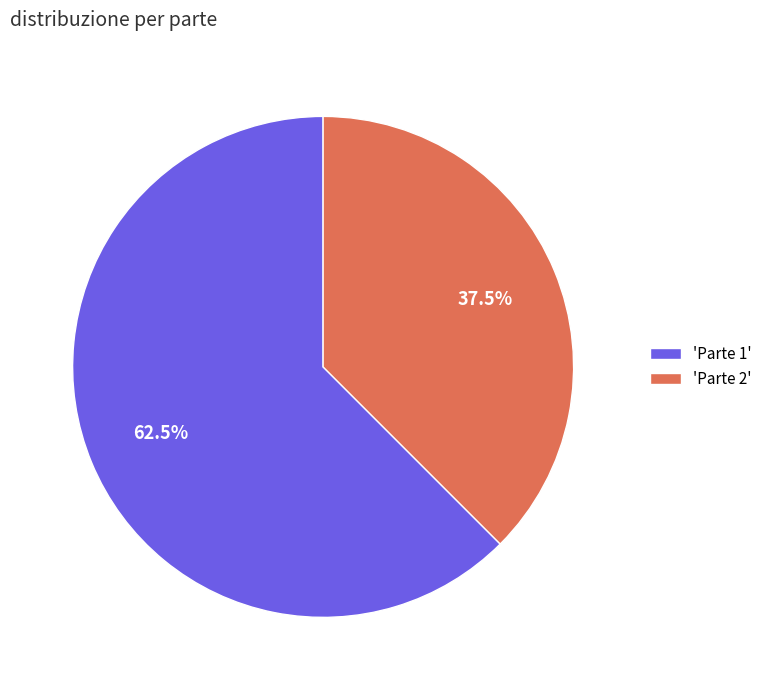

Rank the categories by value from highest to lowest.

'Parte 1', 'Parte 2'